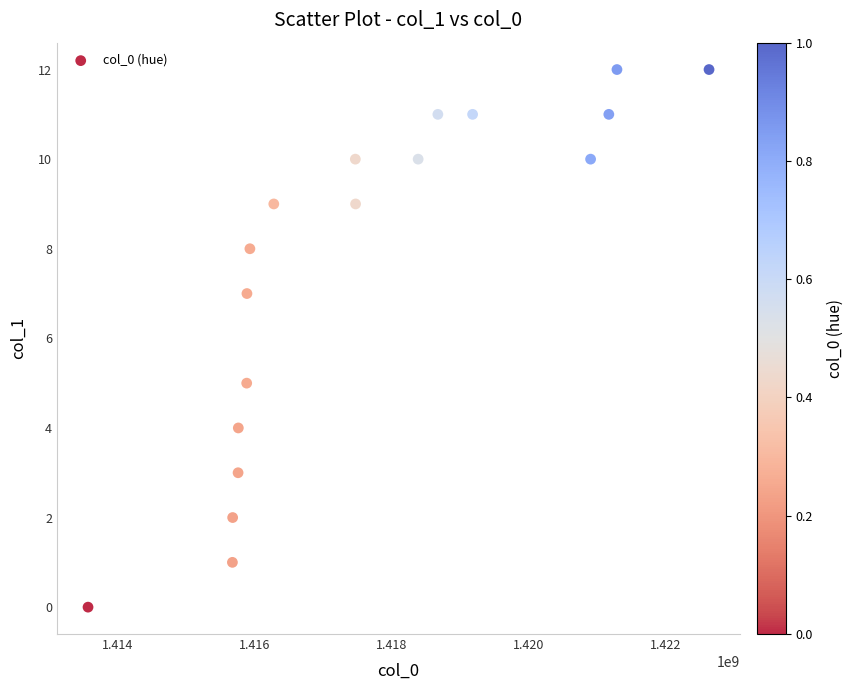

What is the range of X values (max minus min)?

9075211